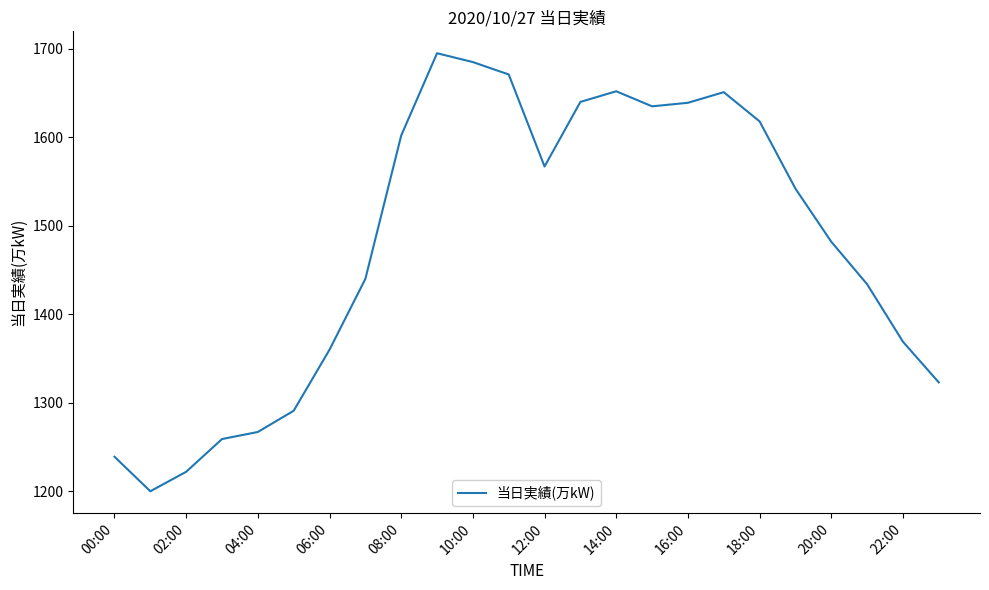

How many lines are shown in the chart?

1